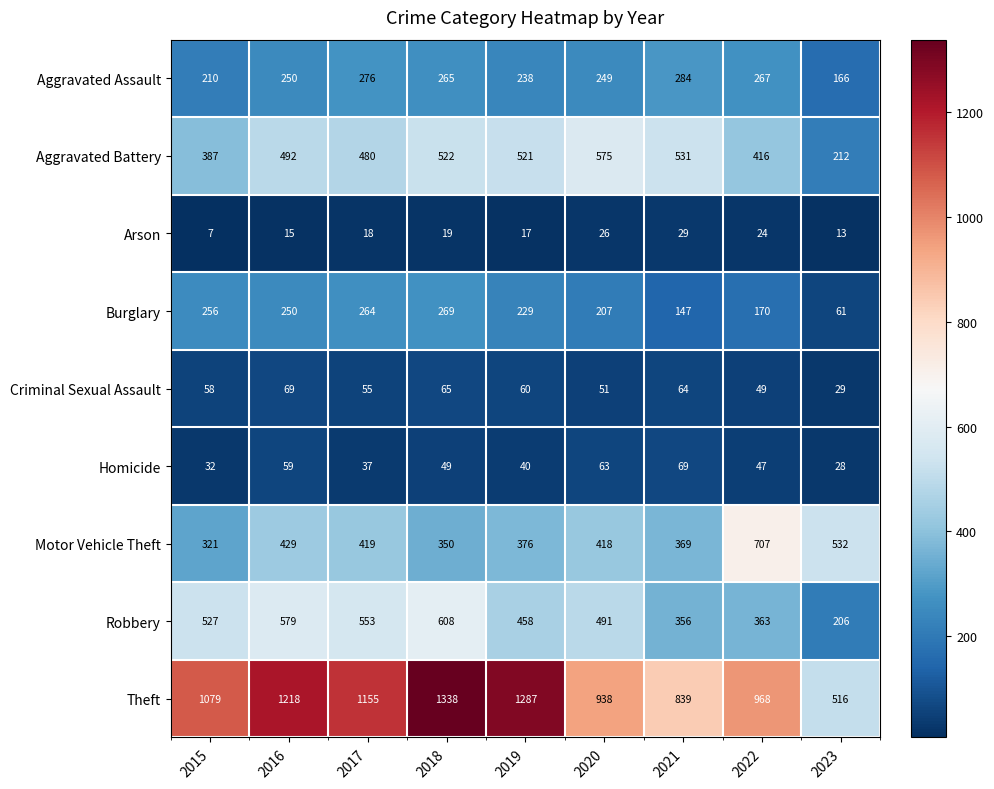

What is the spread (max minus min) of values at 2016?

1203